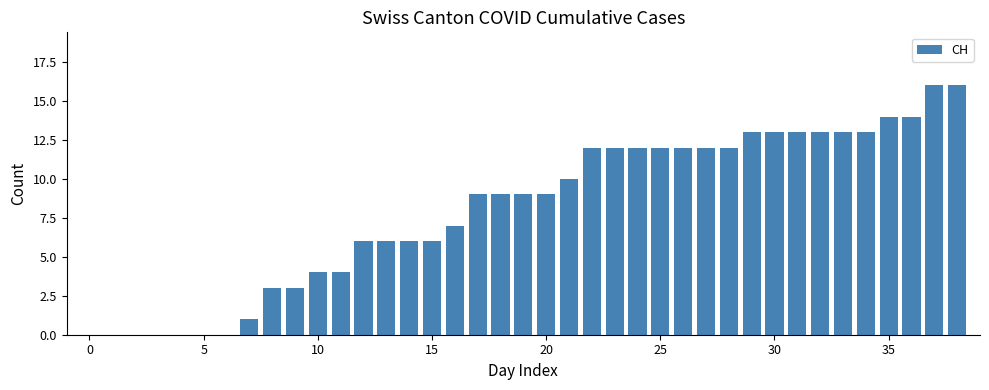

What is the maximum value shown in the chart?

16